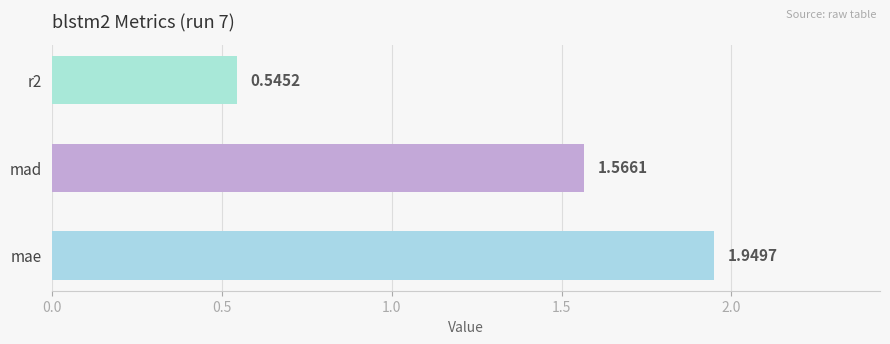

At which category does the chart reach its peak across all series?

mae